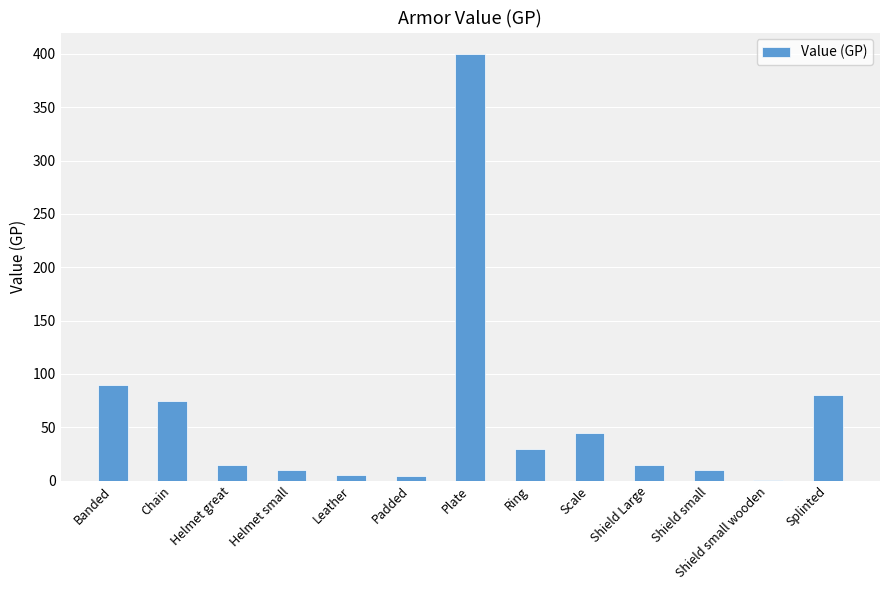

Count the number of categories in the chart.

13